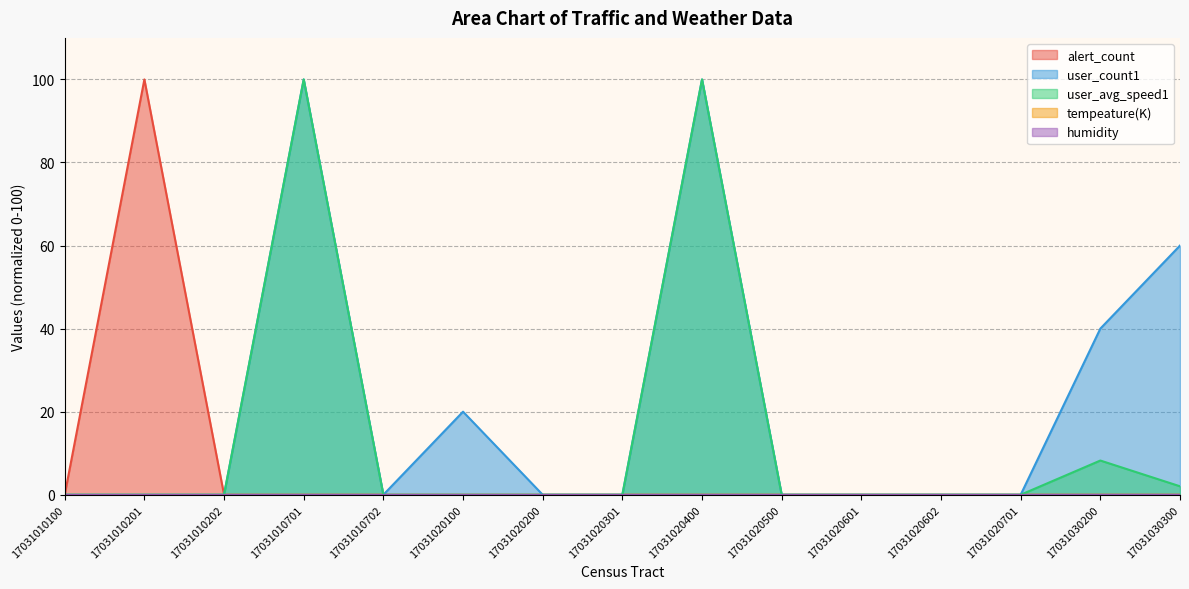

At which category does user_count1 reach its first local peak?

17031010701